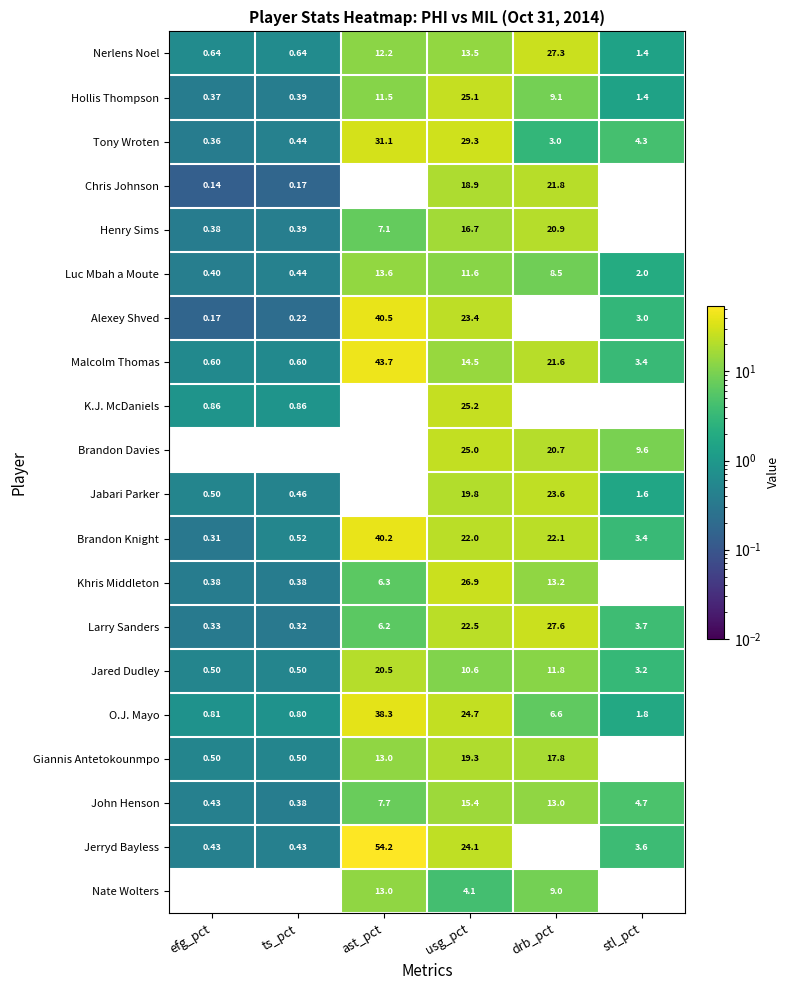

Between ast_pct and drb_pct, which series saw the biggest shift?

Jerryd Bayless